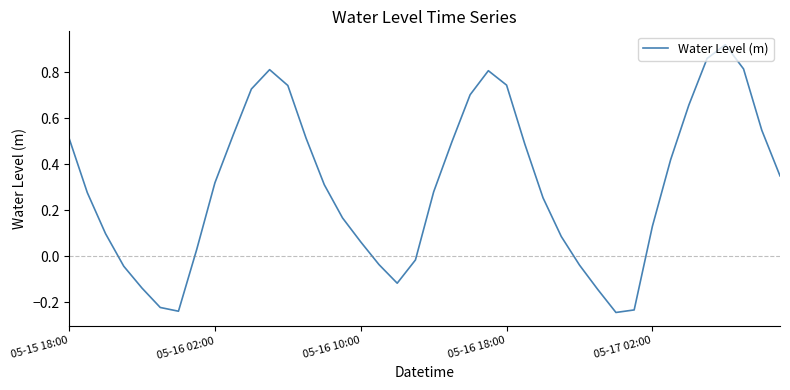

What is the difference between the maximum and minimum values?

1.2